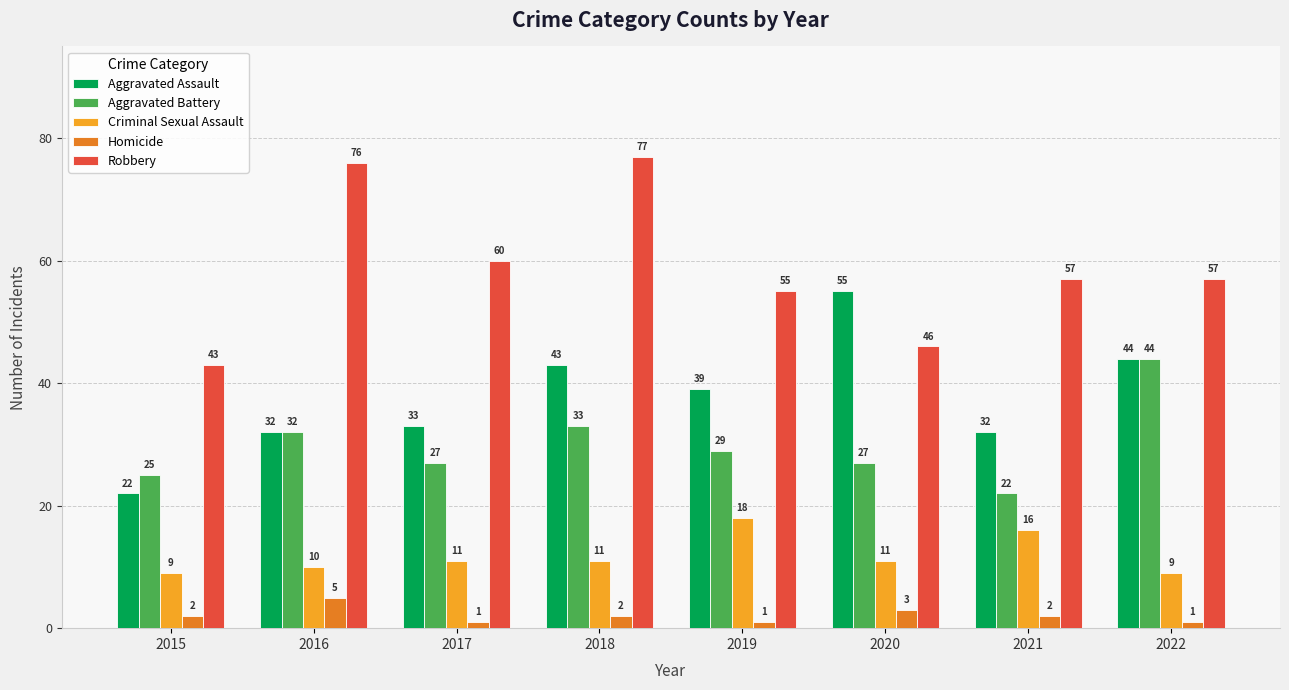

What is the minimum value shown in the chart?

1